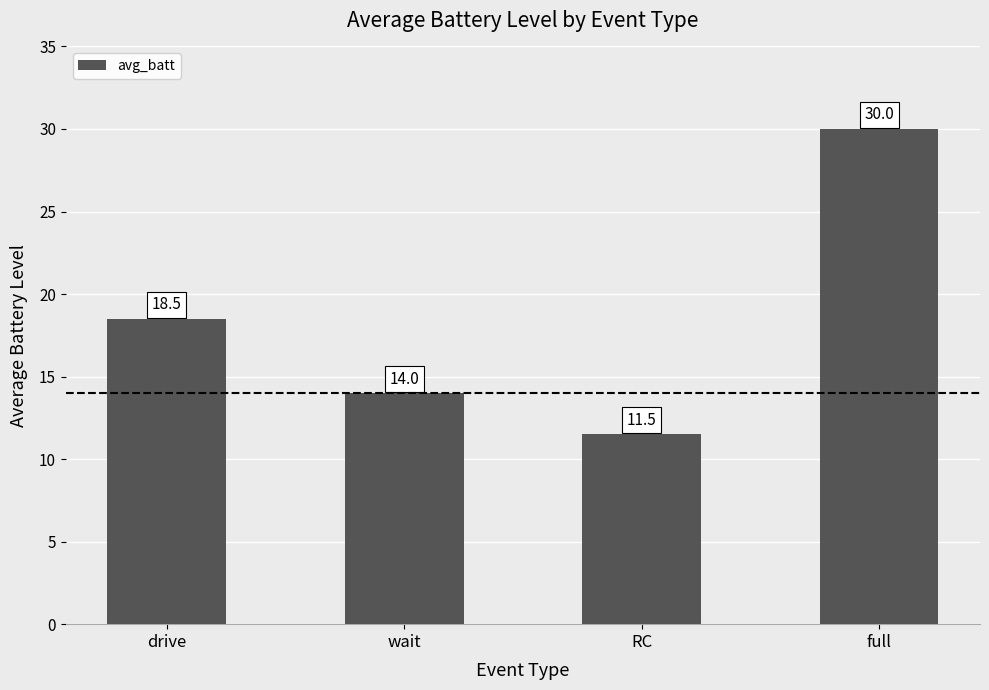

Reading left to right, what are all the values shown in this chart?

18.5	14.0	11.5	30.0